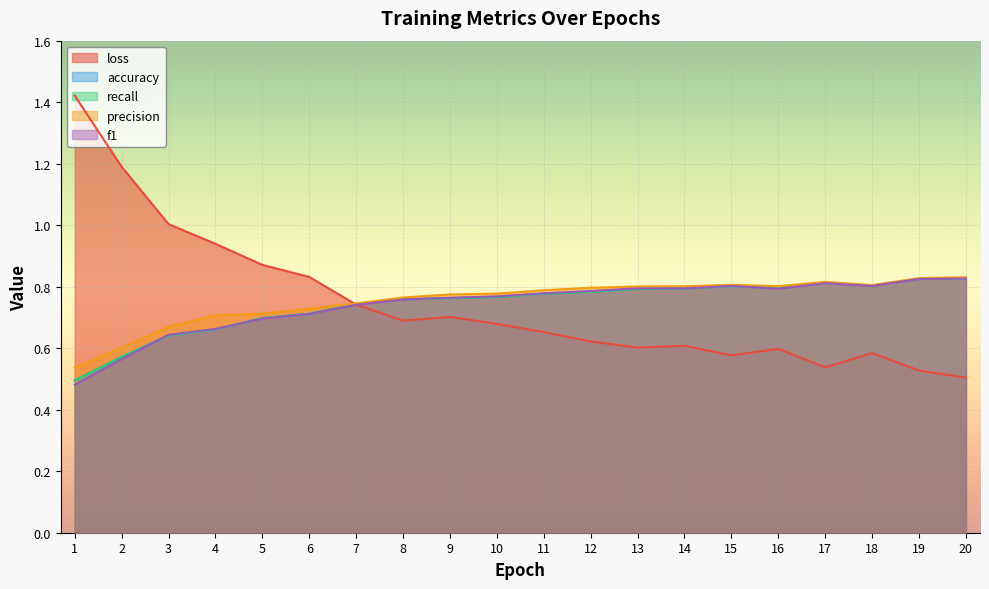

Between 18 and 8, which is larger?

8